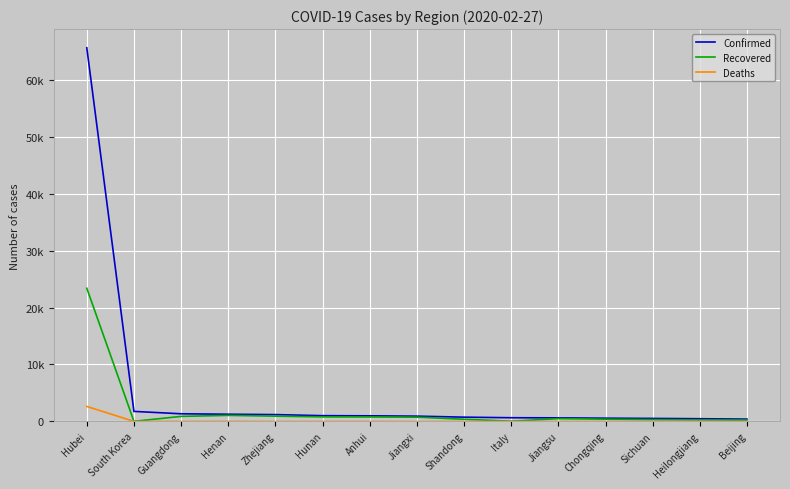

Does the chart have visible grid lines?

Yes